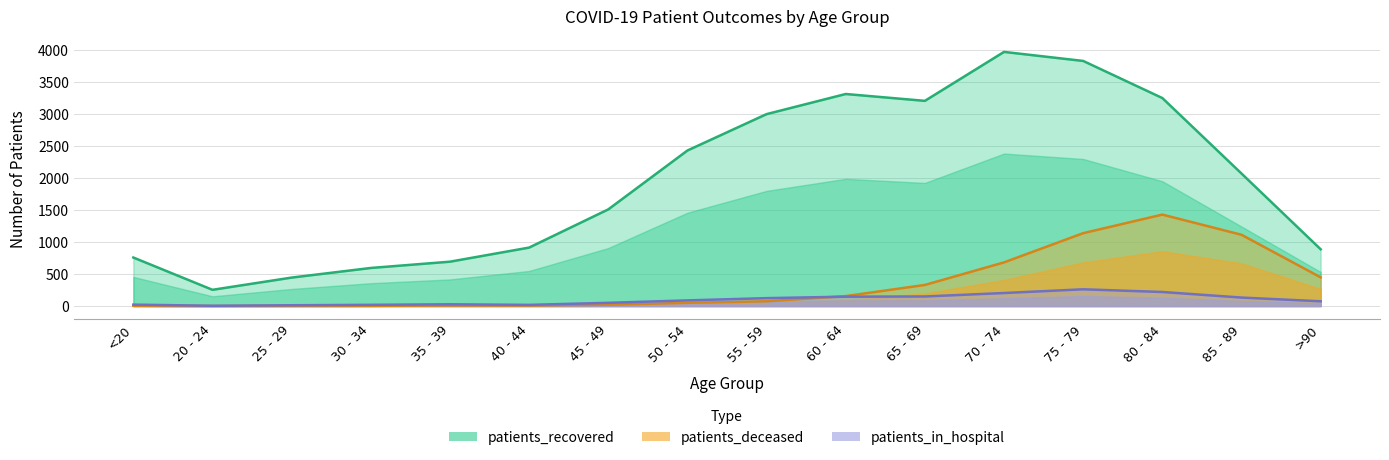

What is the difference between the second highest and minimum values in the patients_in_hospital series?

215